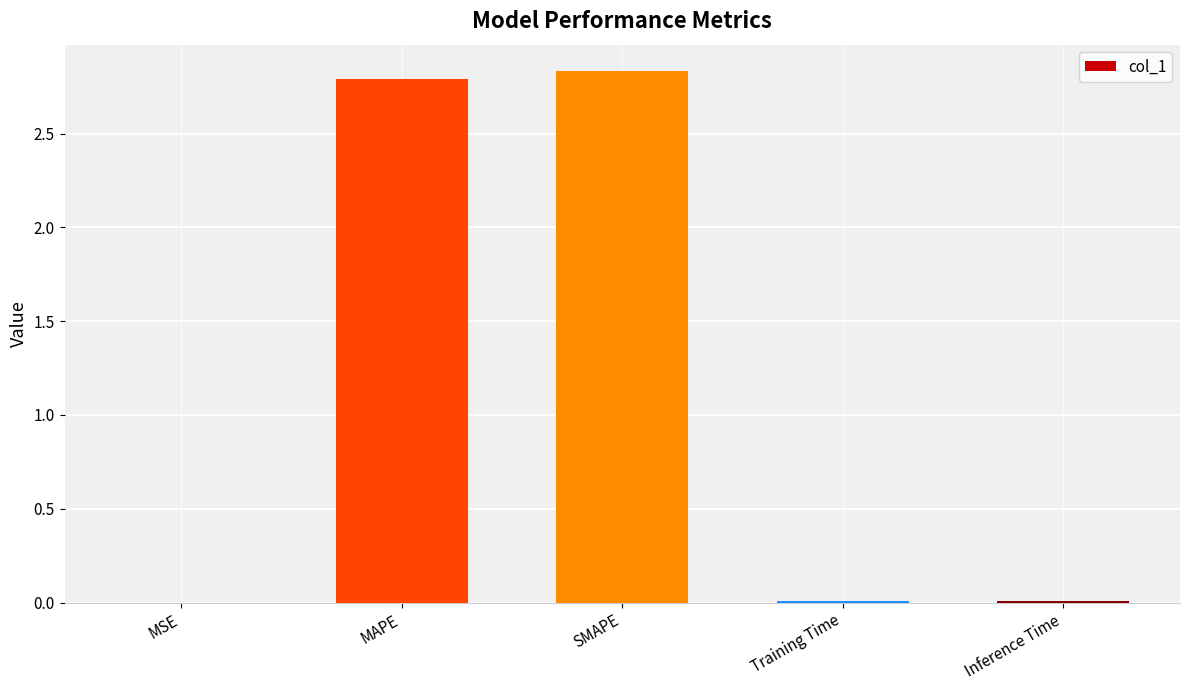

Which has a higher value, Training Time or MAPE?

MAPE